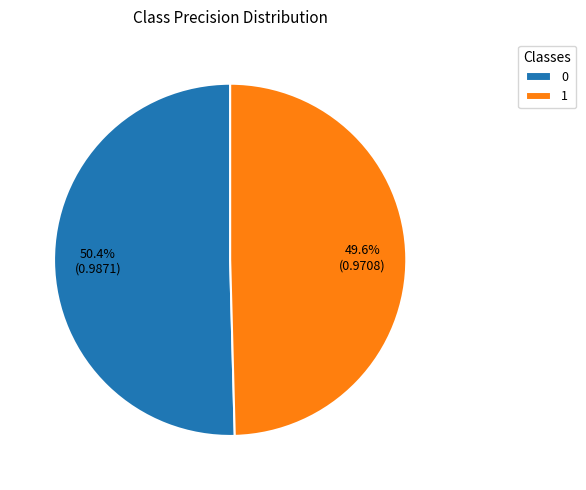

Does 1 represent more than half of the total?

No